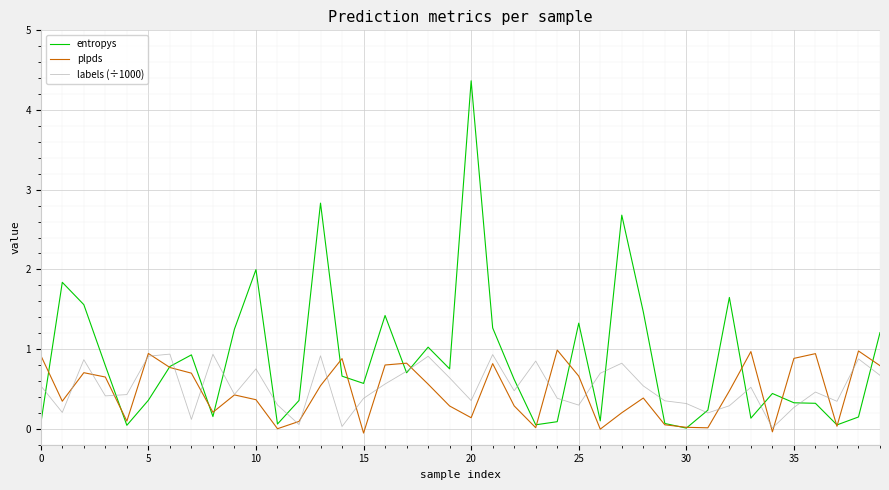

What is the maximum value for entropys?

4.4